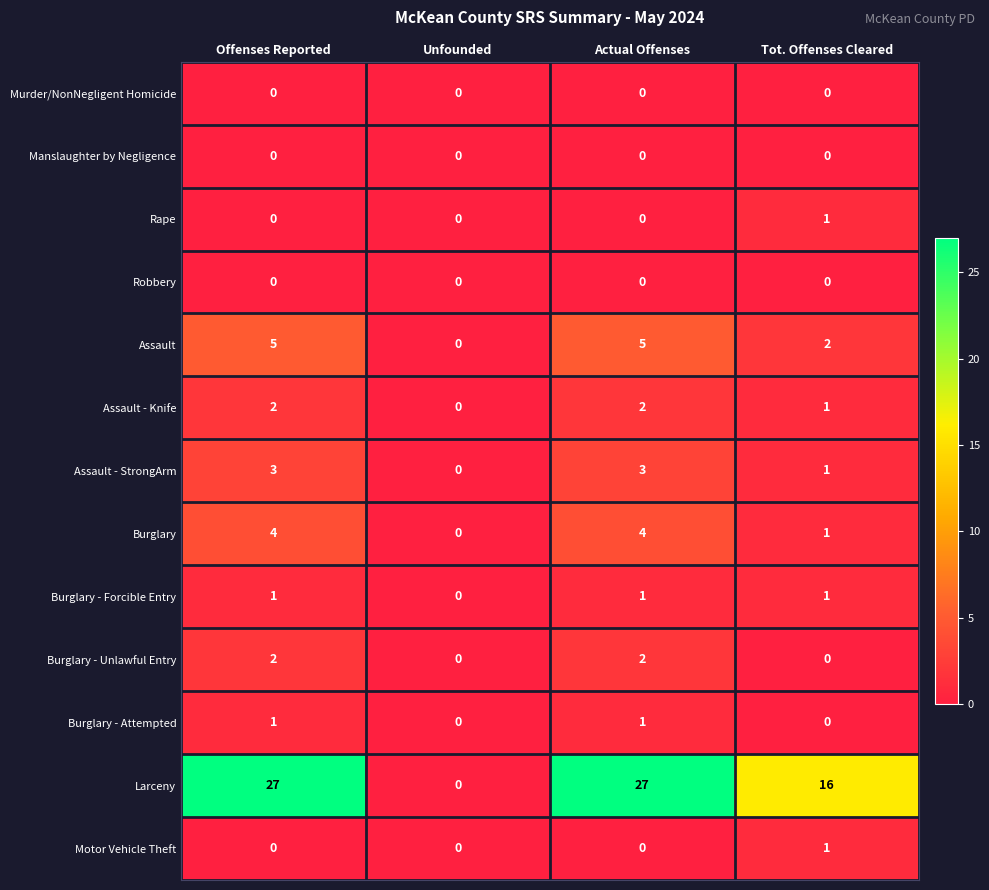

How many categories are shown in the chart?

4